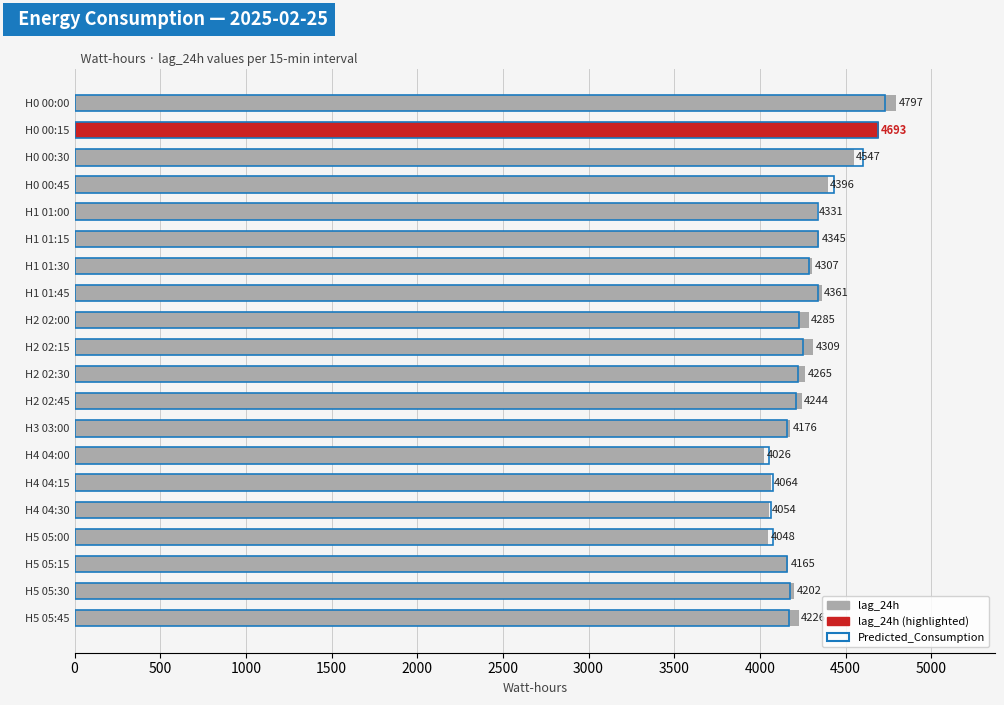

List the series in order of their overall mean, highest first.

lag_24h, Predicted_Consumption